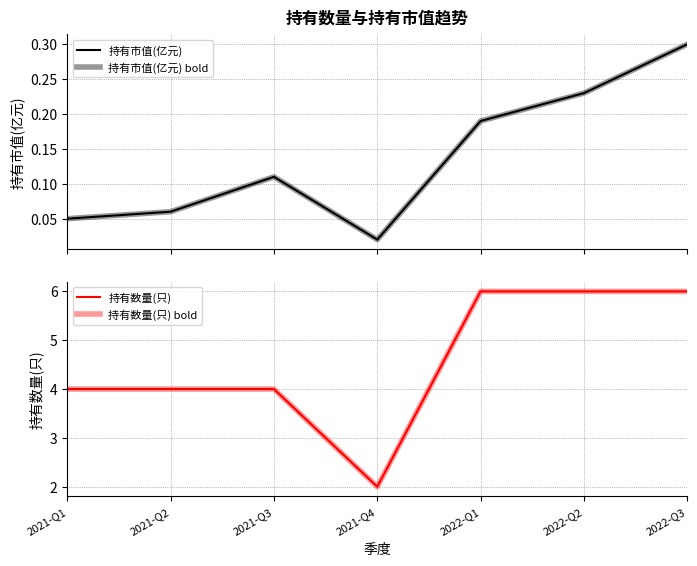

How many lines are shown in the chart?

4